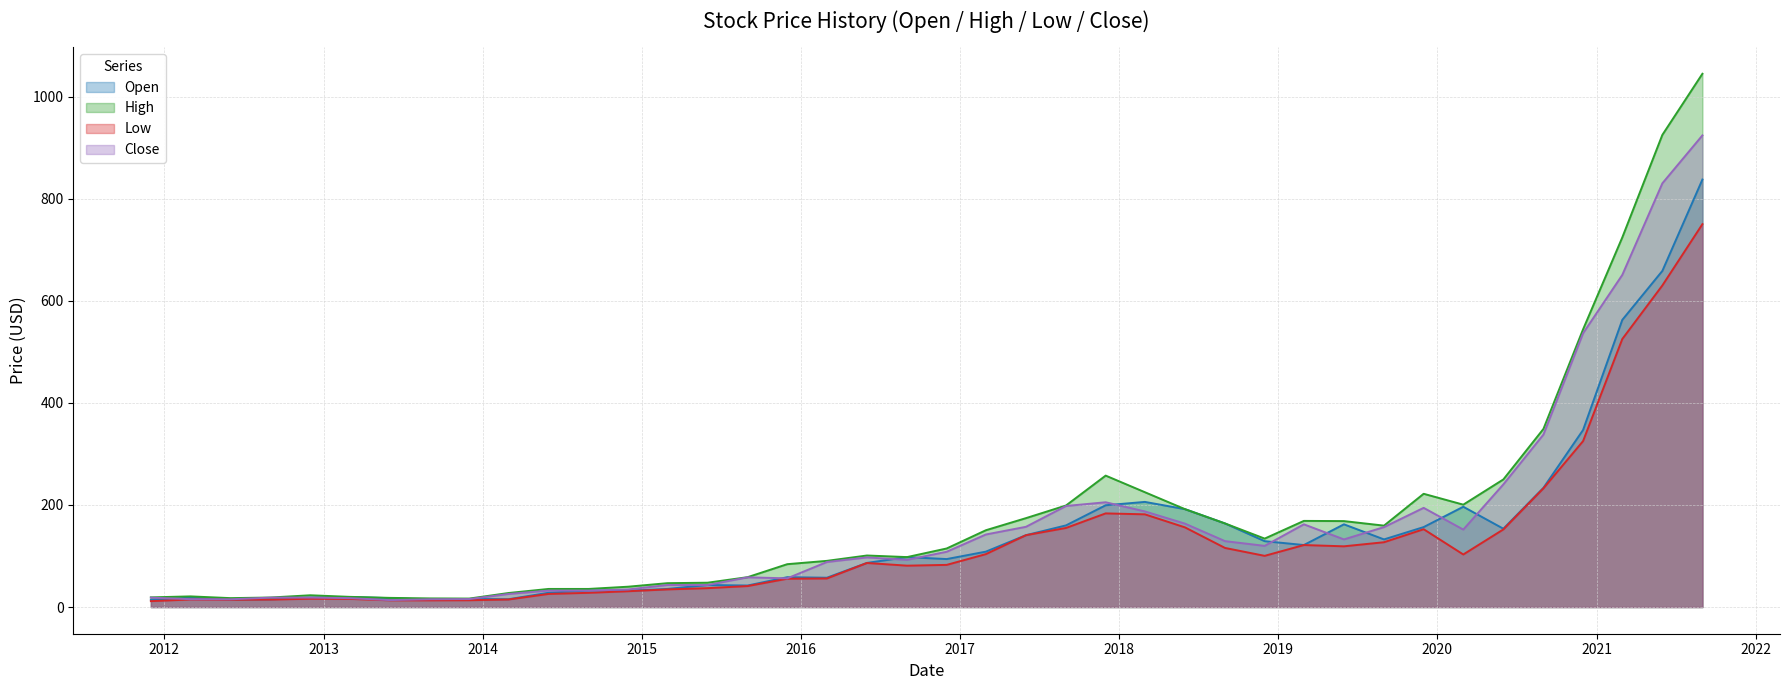

Which series has the largest range (max minus min)?

High